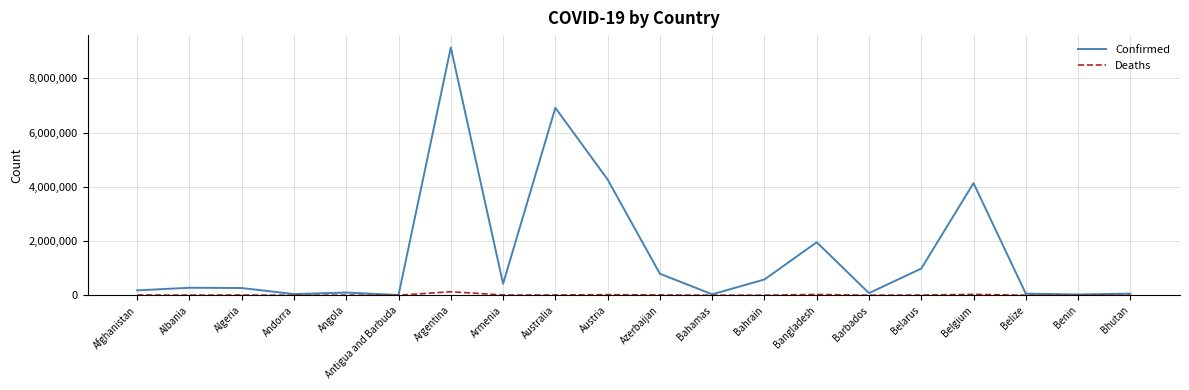

Rank the series by their maximum value, from highest to lowest.

Confirmed, Deaths